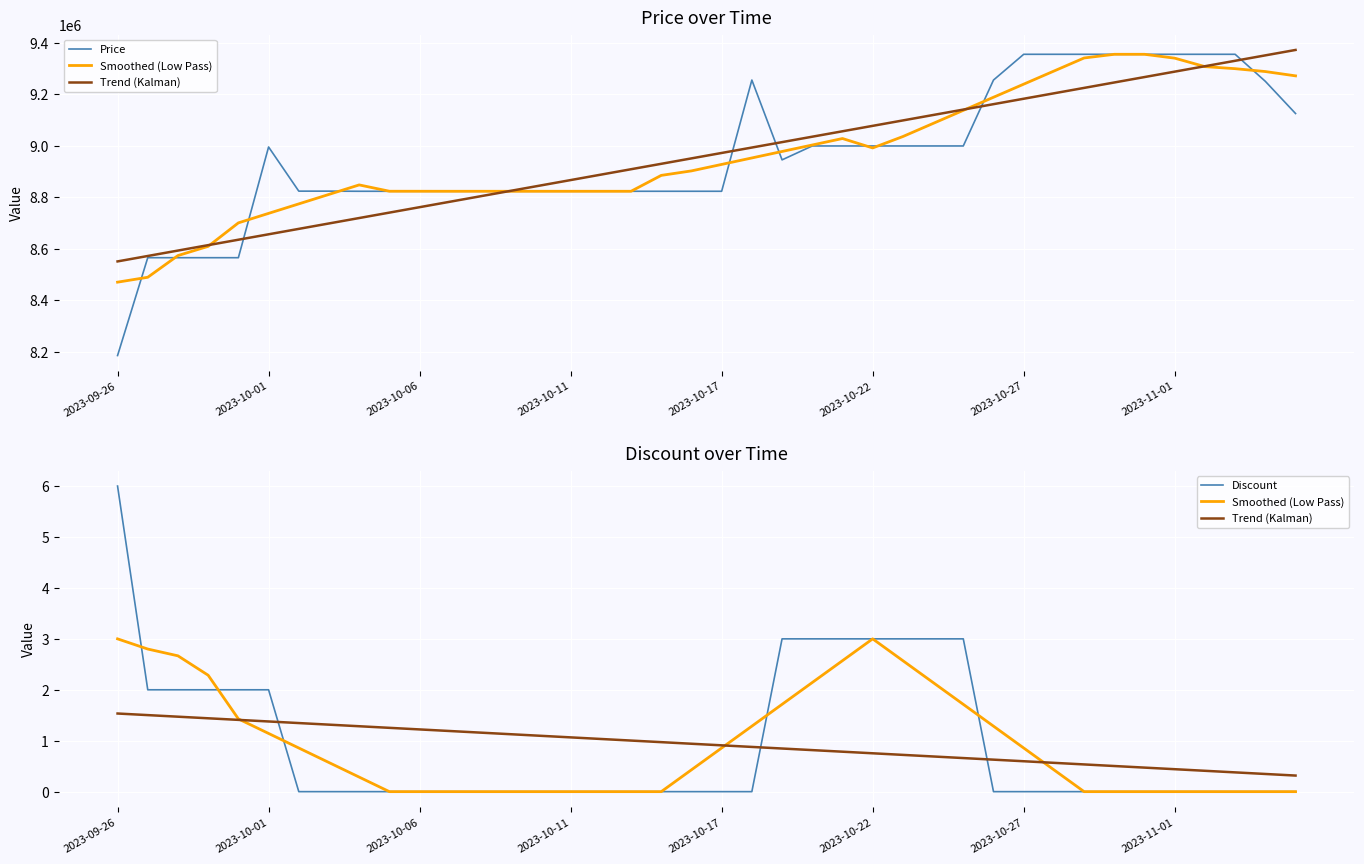

Which has a higher value, 30 or 14?

30